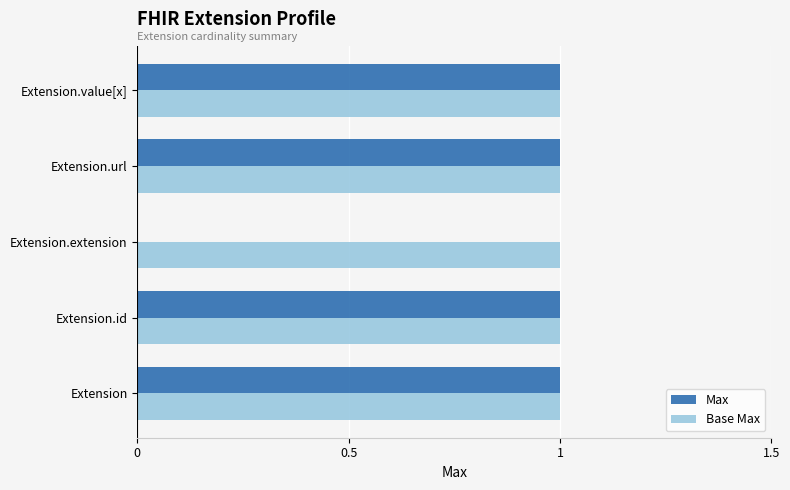

True or false: Max has a value of 0 at Extension.extension.

True